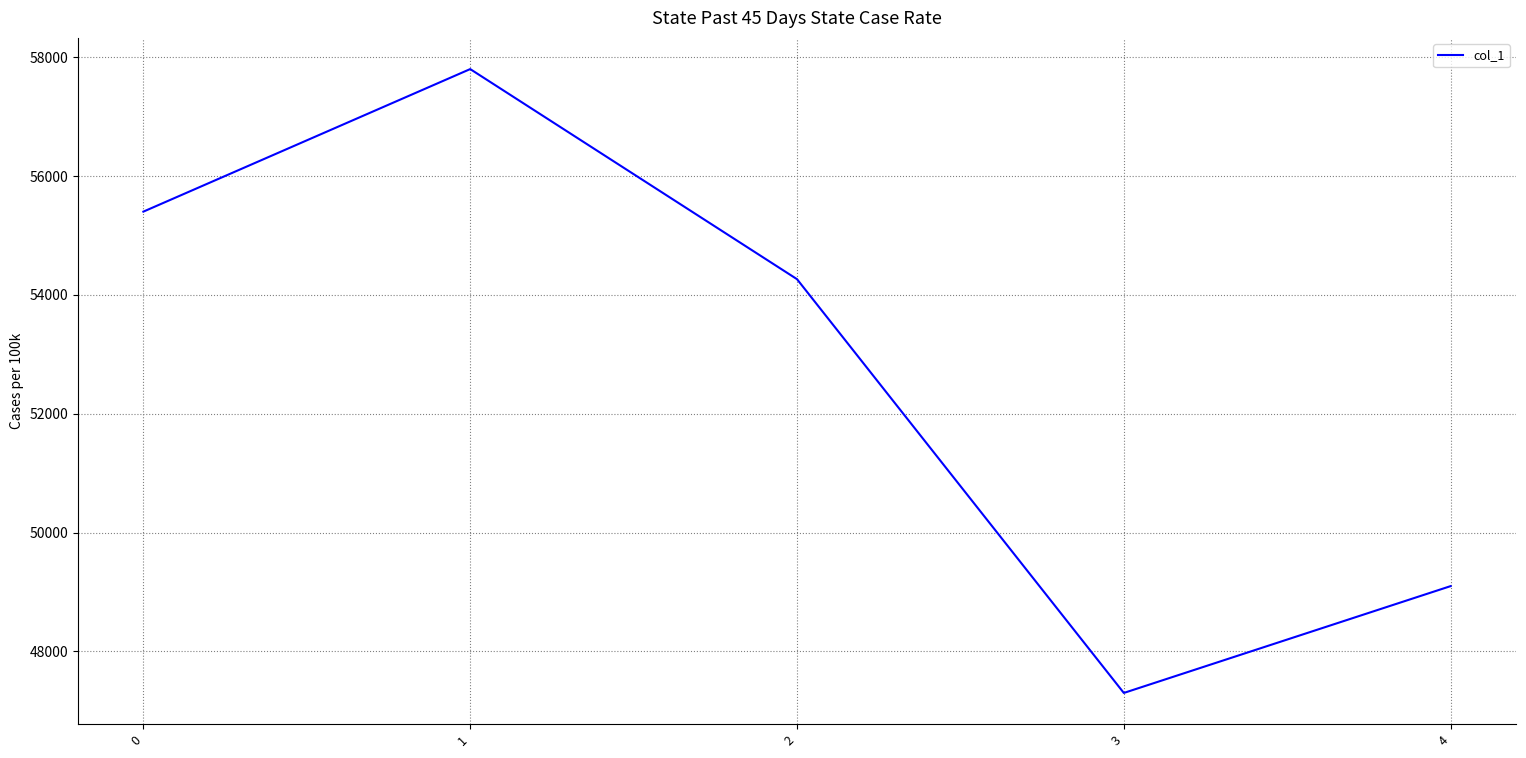

Reading left to right, transcribe all the data shown in this chart.

0=55403	1=57802	2=54266	3=47302	4=49100